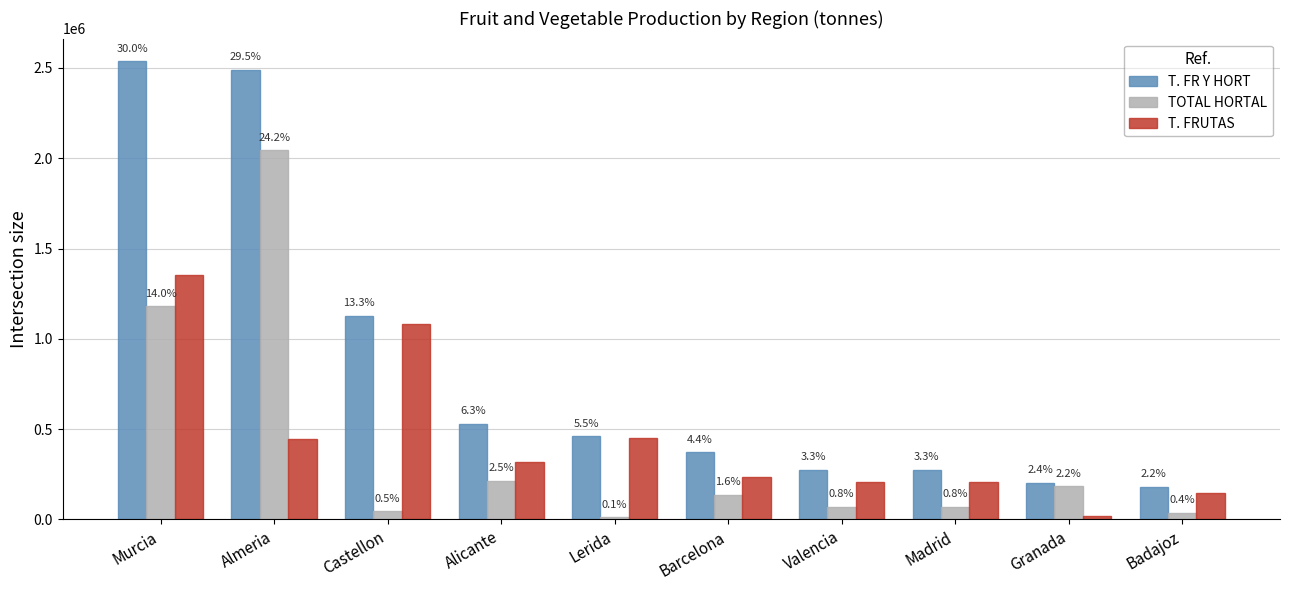

How many bars are there in total?

30